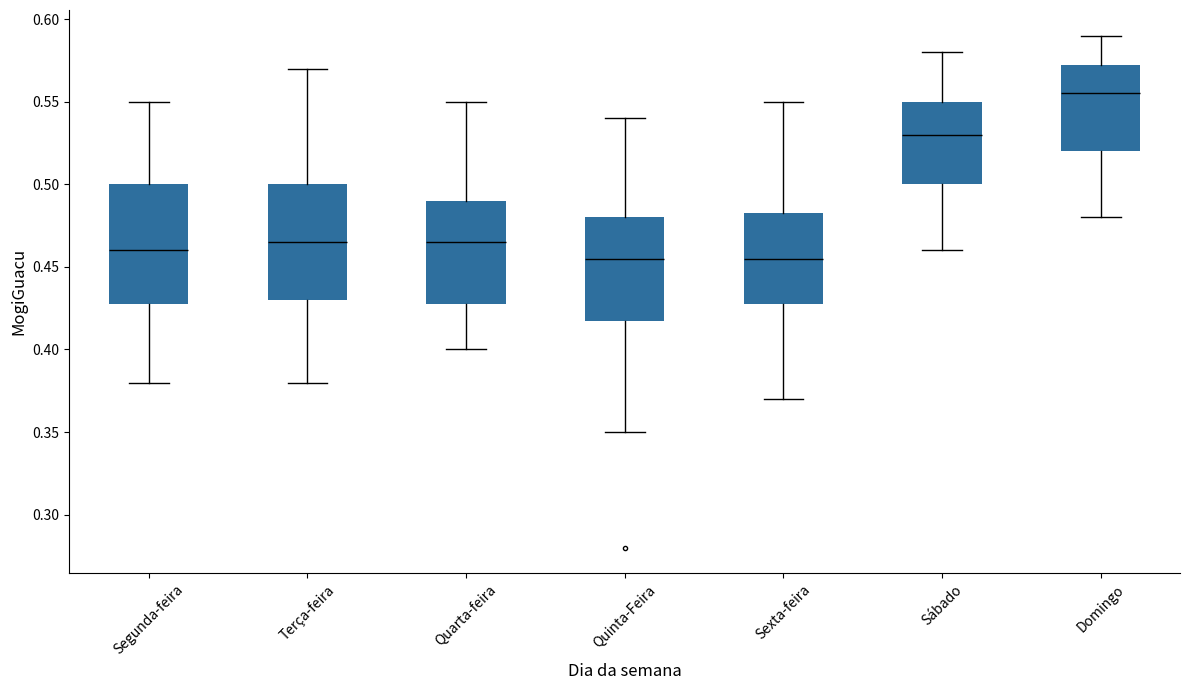

Reading left to right, read every box against the y-axis: the position of its median line, the range the box covers, and the ends of its whiskers. The values are not printed on the chart, so give them approximately, as read against the axis.

Segunda-feira: median 0.460, box 0.430 to 0.500, whiskers 0.380 to 0.550
Terça-feira: median 0.465, box 0.430 to 0.500, whiskers 0.380 to 0.570
Quarta-feira: median 0.465, box 0.430 to 0.490, whiskers 0.400 to 0.550
Quinta-Feira: median 0.455, box 0.420 to 0.480, whiskers 0.350 to 0.540
Sexta-feira: median 0.455, box 0.430 to 0.485, whiskers 0.370 to 0.550
Sábado: median 0.530, box 0.500 to 0.550, whiskers 0.460 to 0.580
Domingo: median 0.555, box 0.520 to 0.575, whiskers 0.480 to 0.590